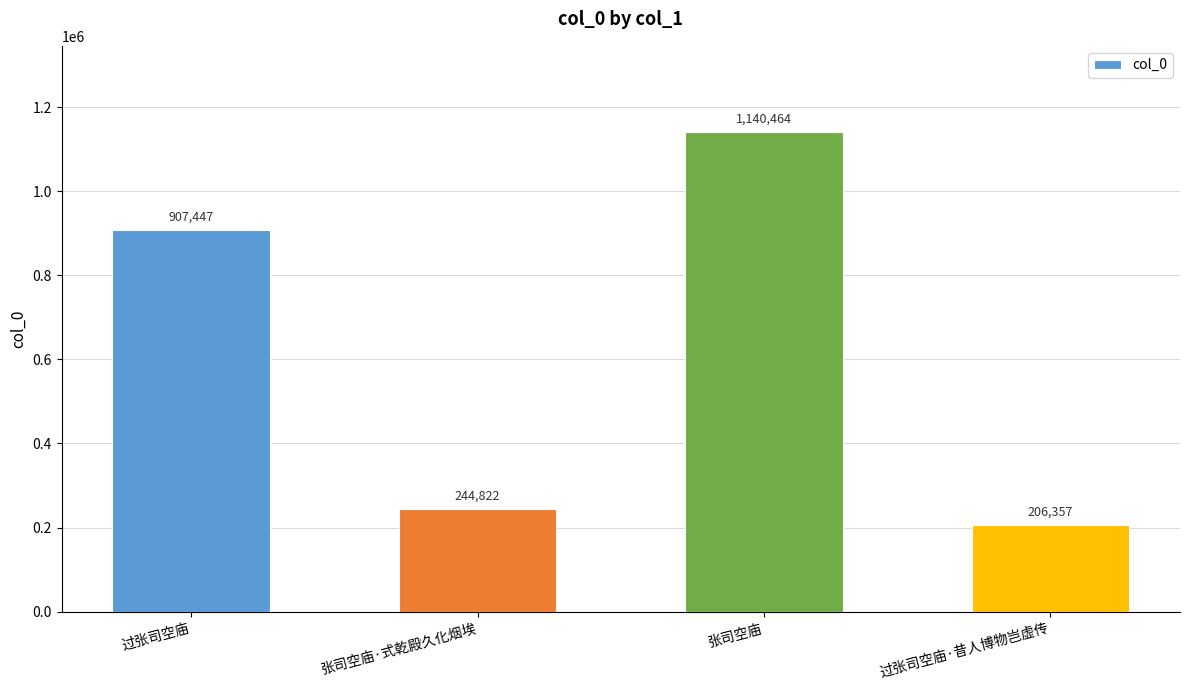

Does the chart contain stacked bars?

No